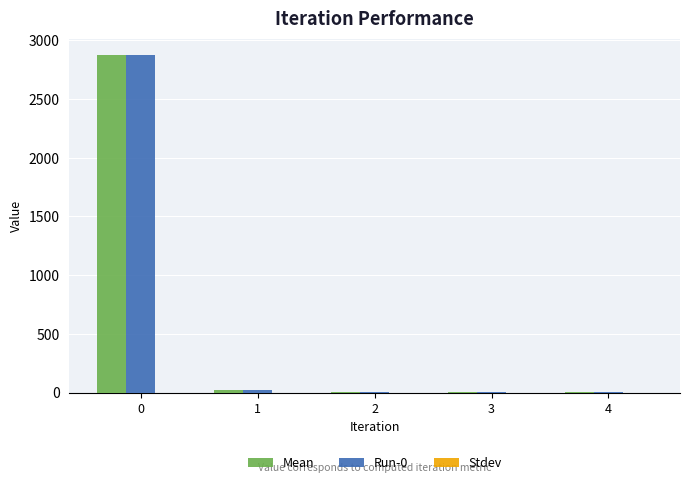

What is the total value across all series at 0?

5743.4